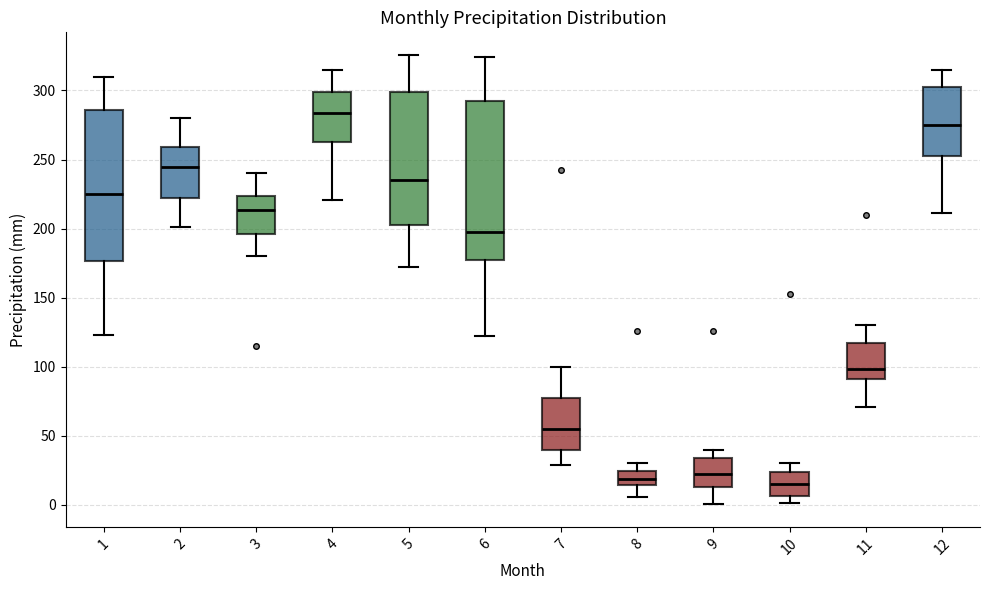

Where is the lower edge of the box at x = 4 on the y-axis? The values are not printed on the chart, so give them approximately, as read against the axis.

265